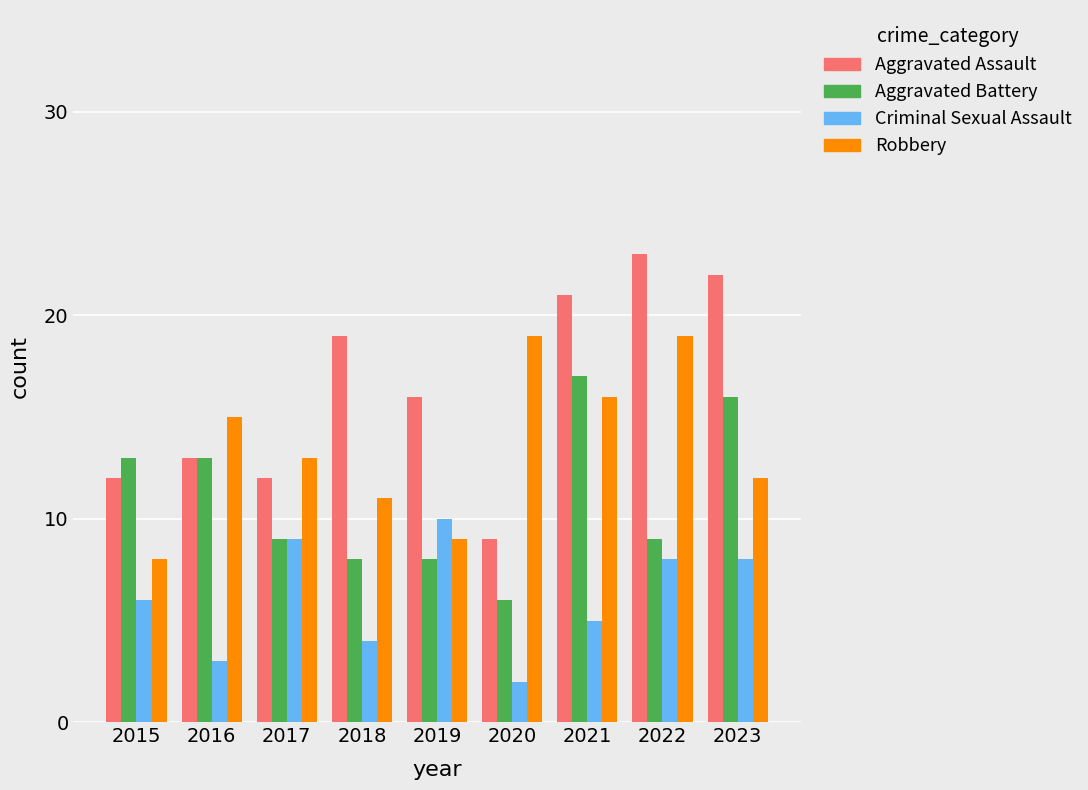

List the series in order of their peak value, lowest first.

Criminal Sexual Assault, Aggravated Battery, Robbery, Aggravated Assault